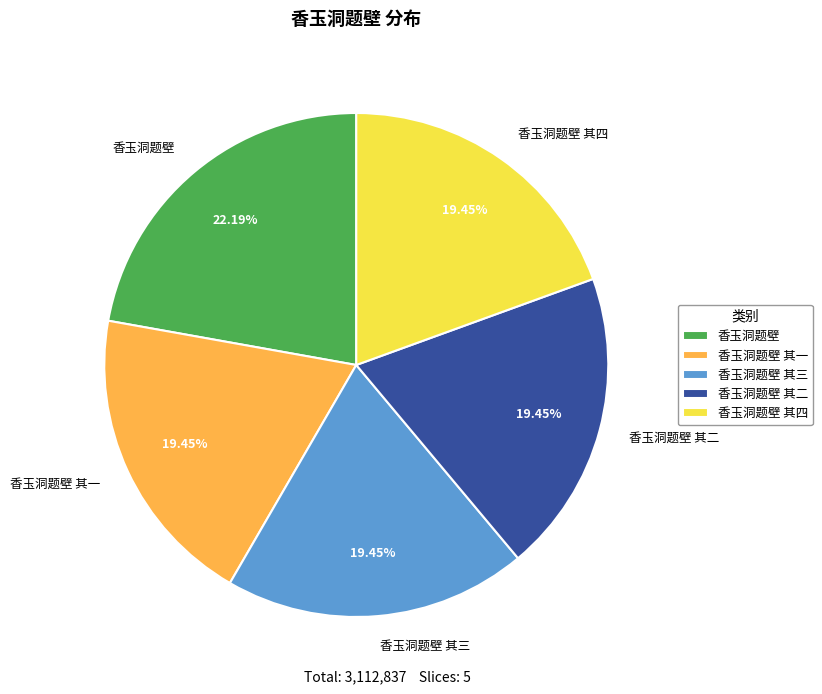

Which slice is the largest?

香玉洞题壁